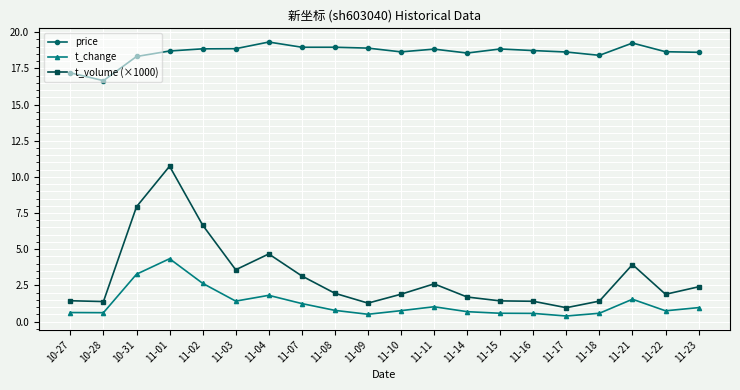

Which series has the widest spread of values?

t_volume (×1000)